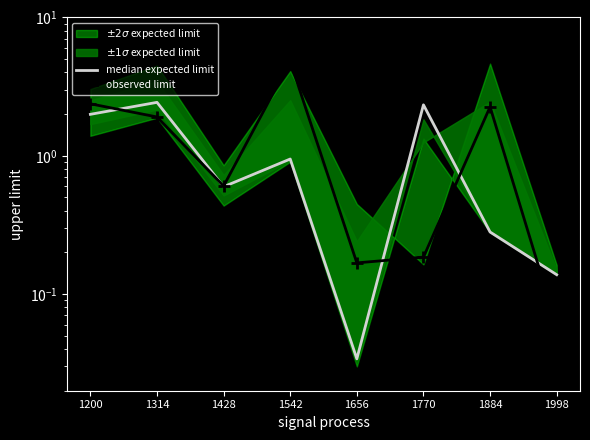

Reading left to right, extract all data points from this chart.

median expected limit: 1200=2.0	1314=2.4	1428=0.6	1542=0.9	1656=0.0	1770=2.3	1884=0.3	1998=0.1
observed limit: 1200=2.4	1314=1.9	1428=0.6	1542=4.8	1656=0.2	1770=0.2	1884=2.3	1998=0.1